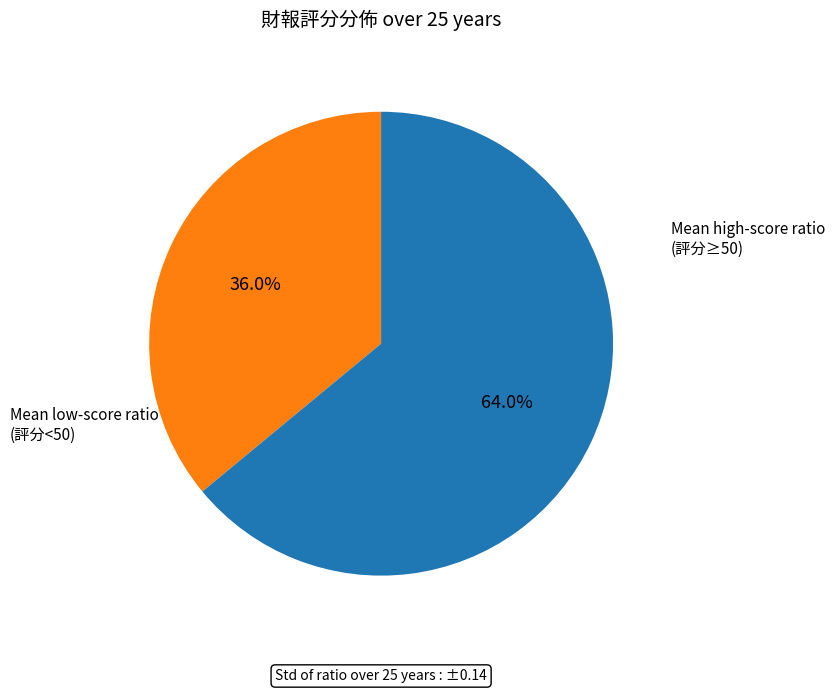

Count the number of slices in the pie.

2